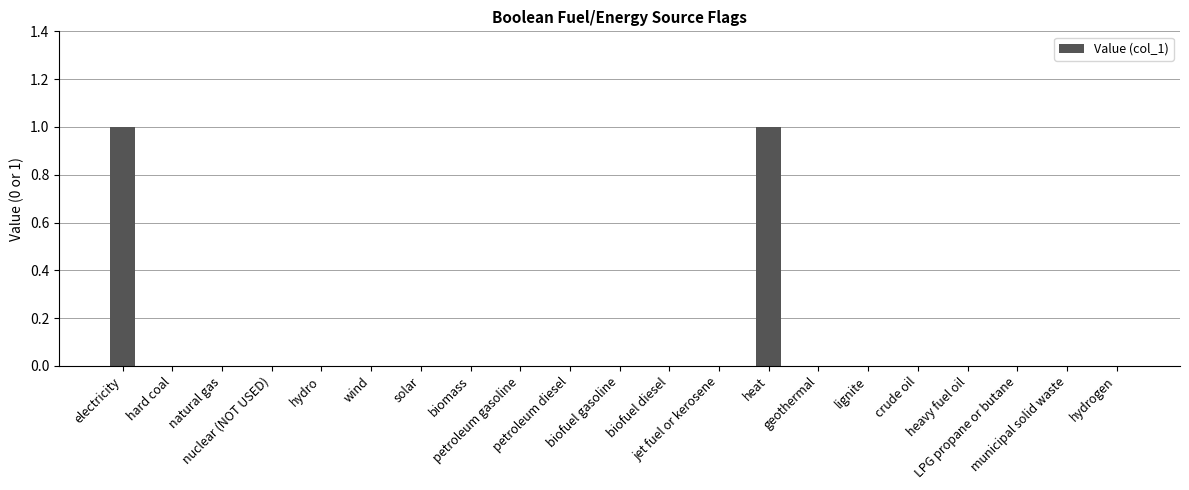

How many data points does each series have?

21